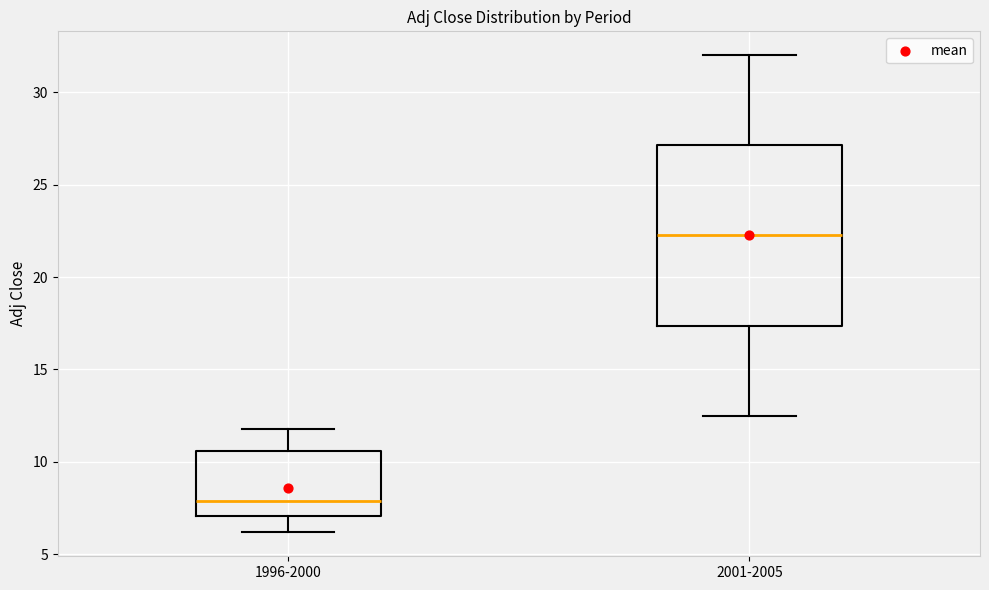

Where is the lower edge of the box for 1996-2000 on the y-axis? The values are not printed on the chart, so give them approximately, as read against the axis.

7.0